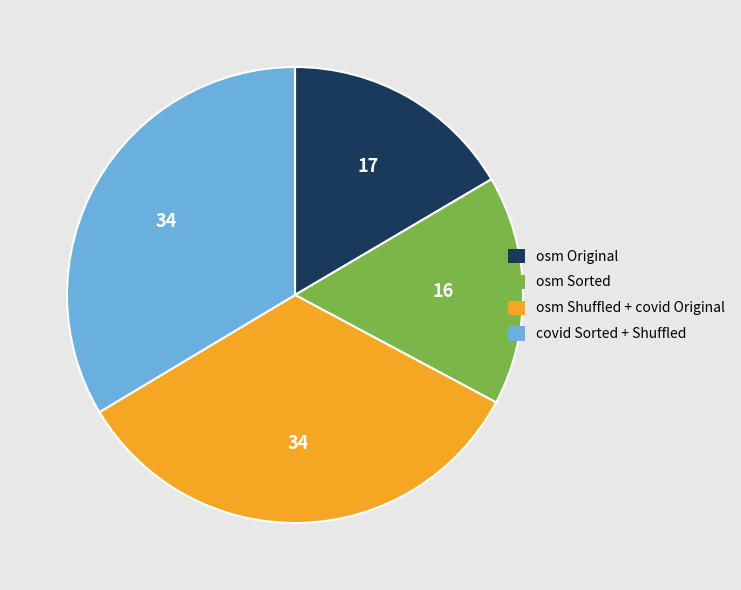

How many slices are in this pie chart?

4